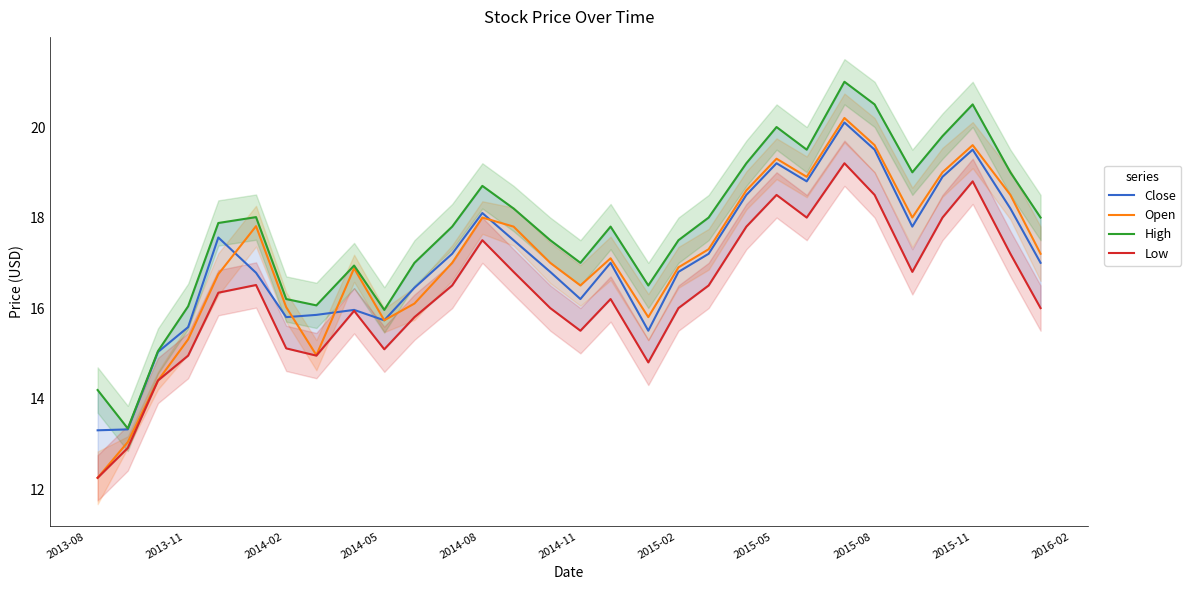

What is the difference between the maximum and minimum values in the Open series?

7.9